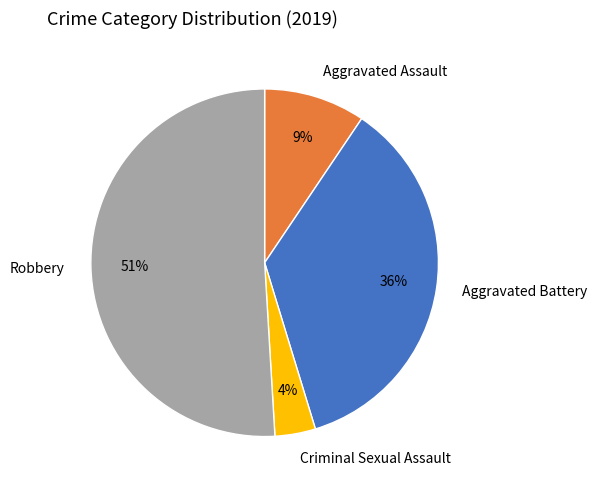

Between Criminal Sexual Assault and Aggravated Battery, which is larger?

Aggravated Battery